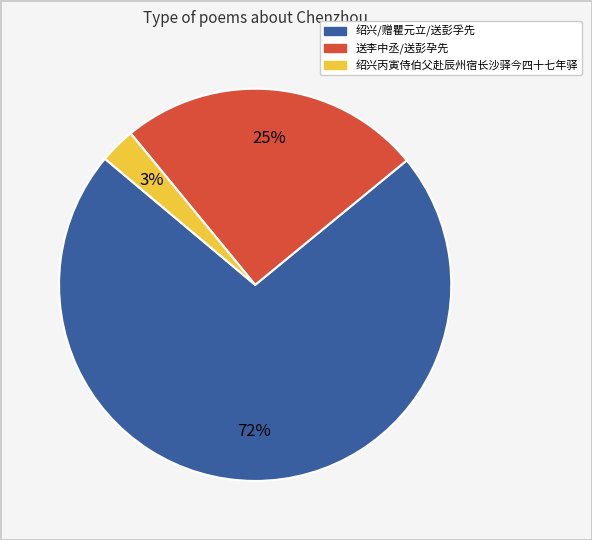

Does any single category account for the majority?

Yes